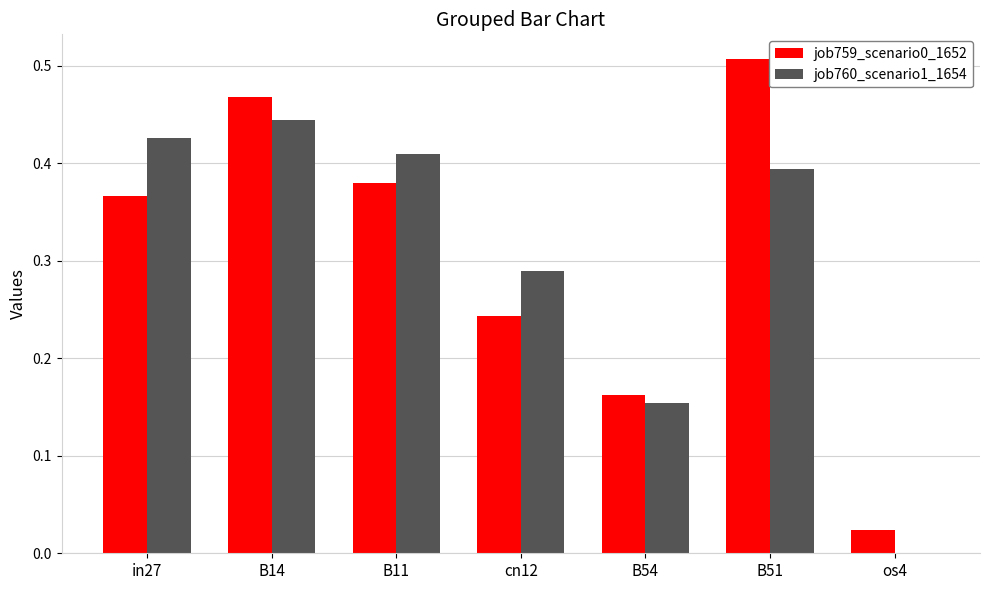

True or false: job759_scenario0_1652 has a value of 0.6 at B11.

False